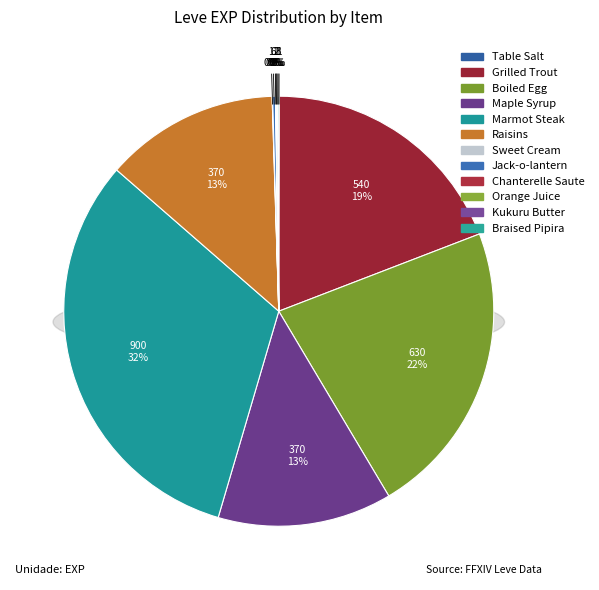

Is the sum of Boiled Egg and Raisins greater than half?

No